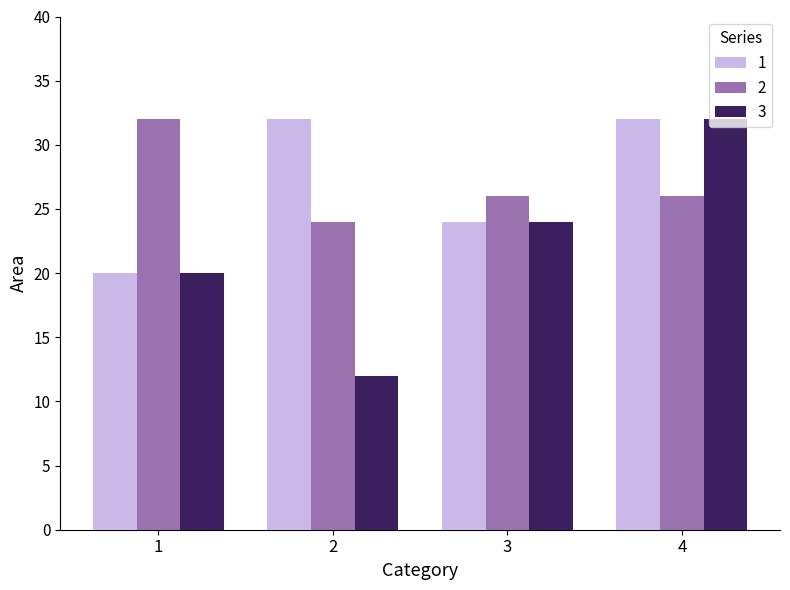

What is the maximum value shown in the chart?

32